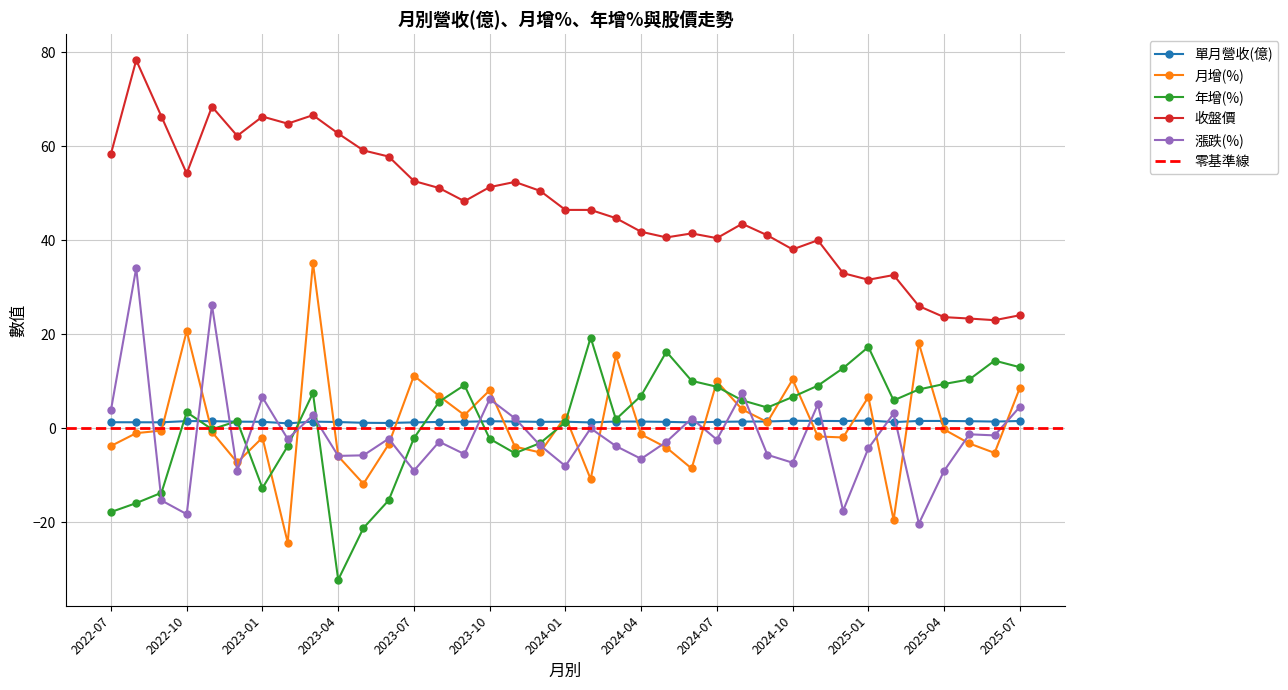

Between 2023-05 and 2024-11, which series saw the biggest shift?

年增(%)